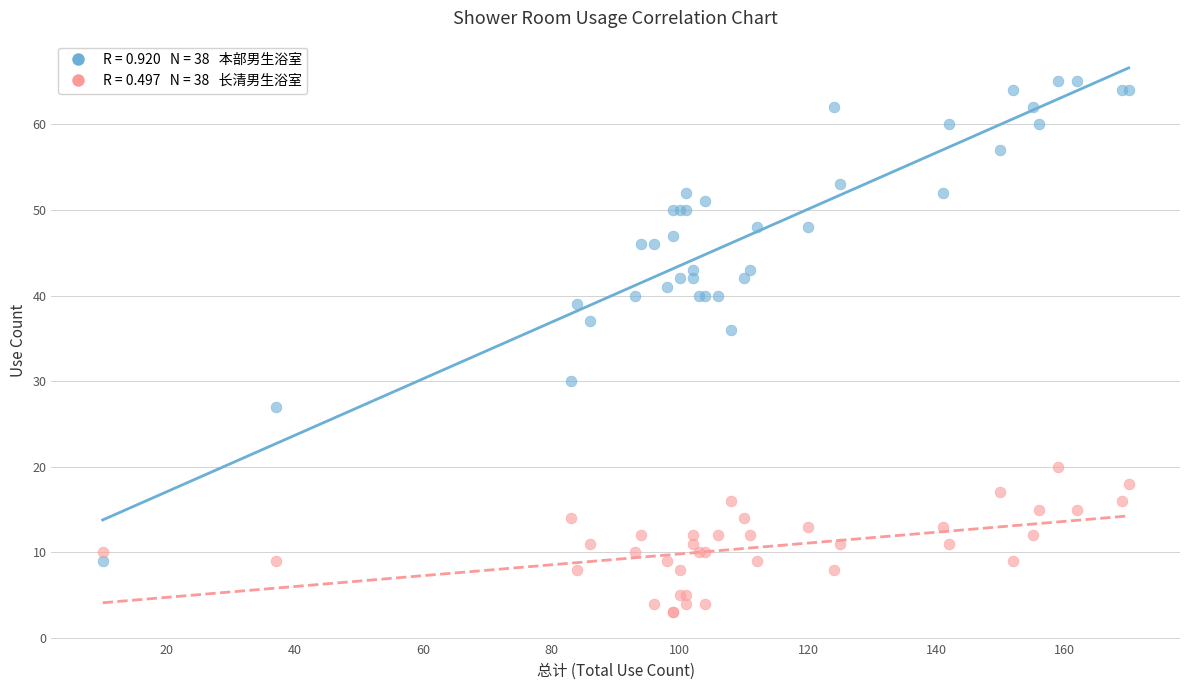

Across all series, what Y value is closest to 34?

36